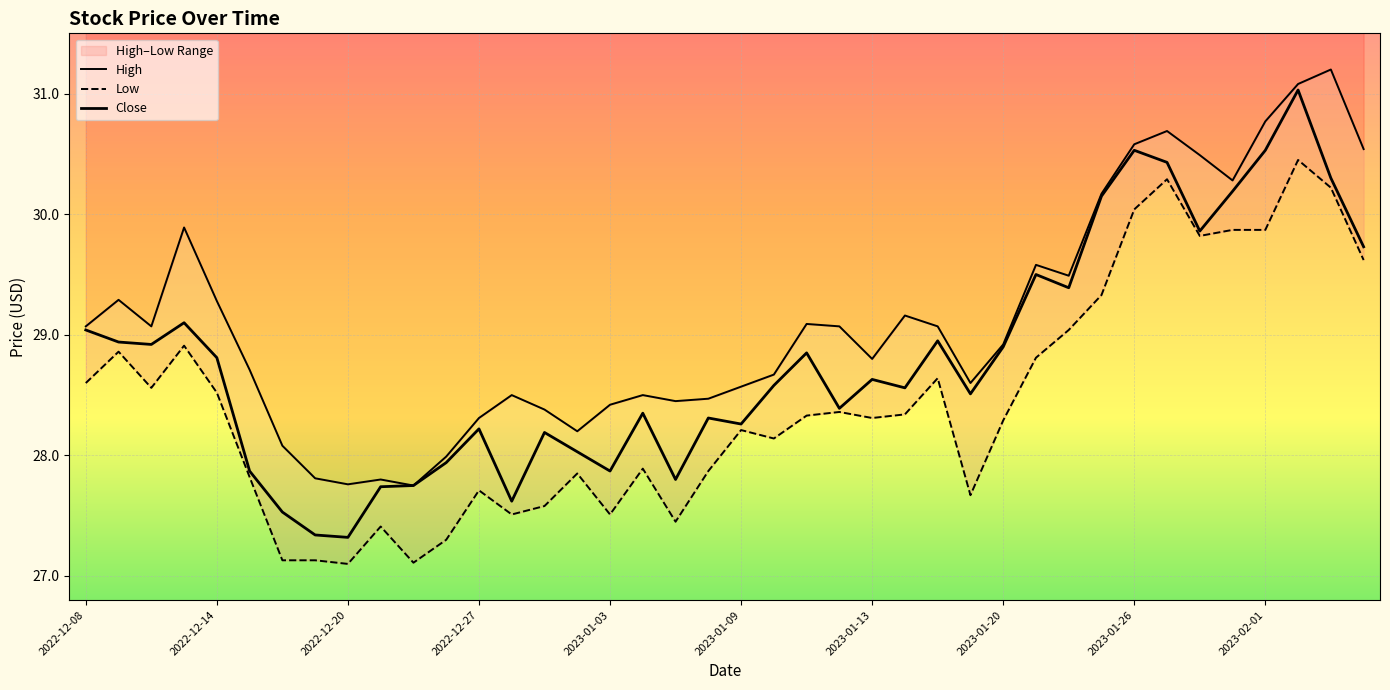

How many series are shown in this chart?

3